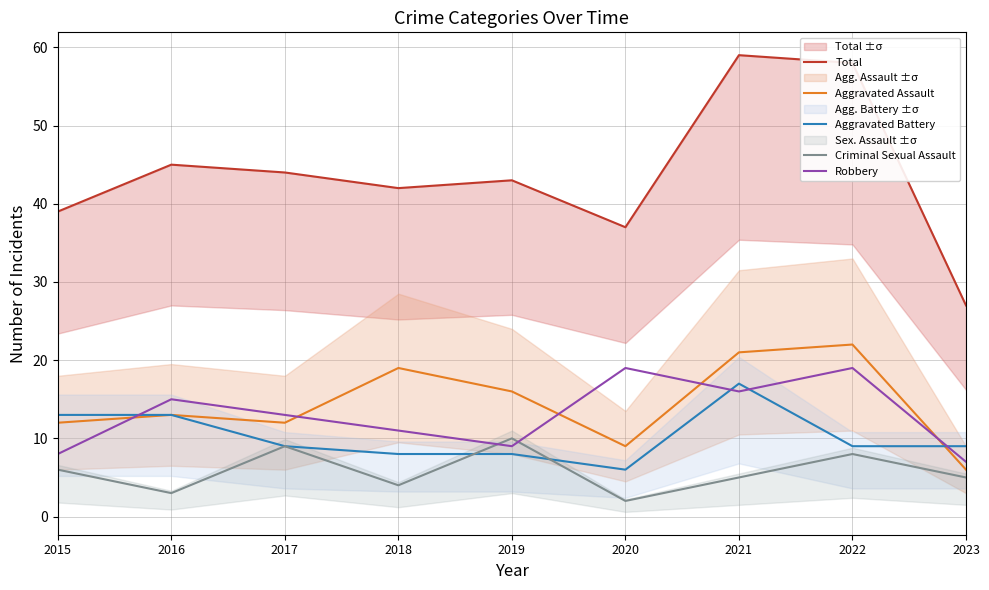

Reading right to left, list all the values displayed in this chart.

Total: 27	58	59	37	43	42	44	45	39
Aggravated Assault: 6	22	21	9	16	19	12	13	12
Aggravated Battery: 9	9	17	6	8	8	9	13	13
Criminal Sexual Assault: 5	8	5	2	10	4	9	3	6
Robbery: 7	19	16	19	9	11	13	15	8